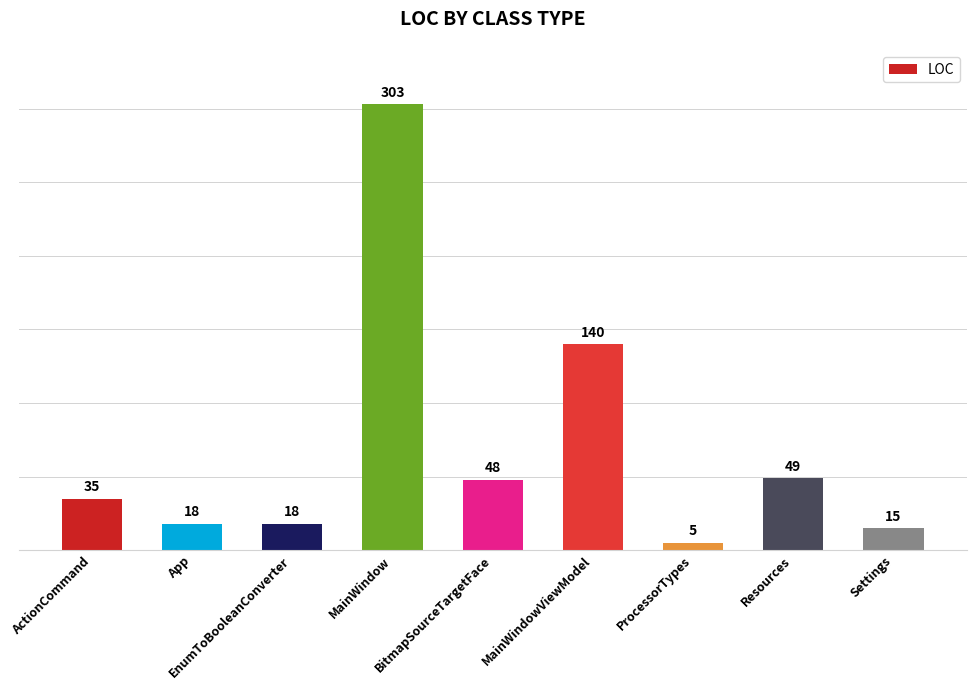

Reading left to right, extract all data points from this chart.

35	18	18	303	48	140	5	49	15